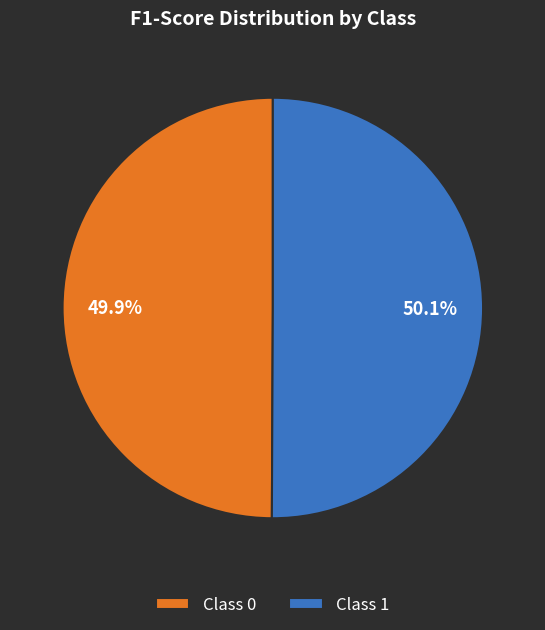

Is there any slice that represents more than half of the pie?

Yes